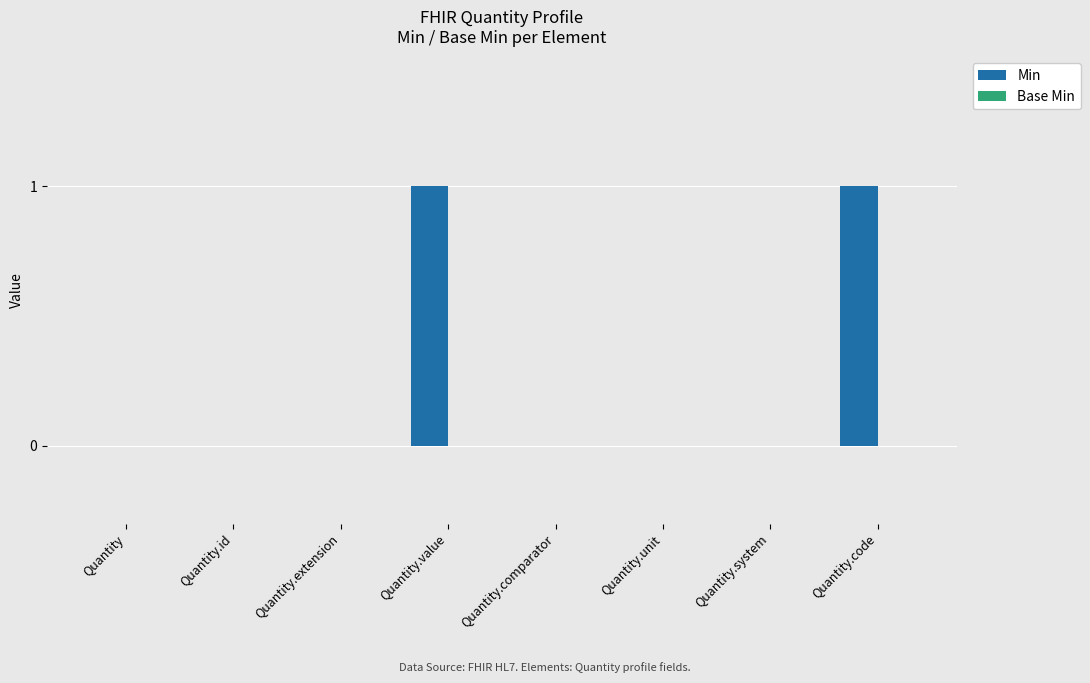

Which has a higher value, Quantity.unit or Quantity.code?

Quantity.code